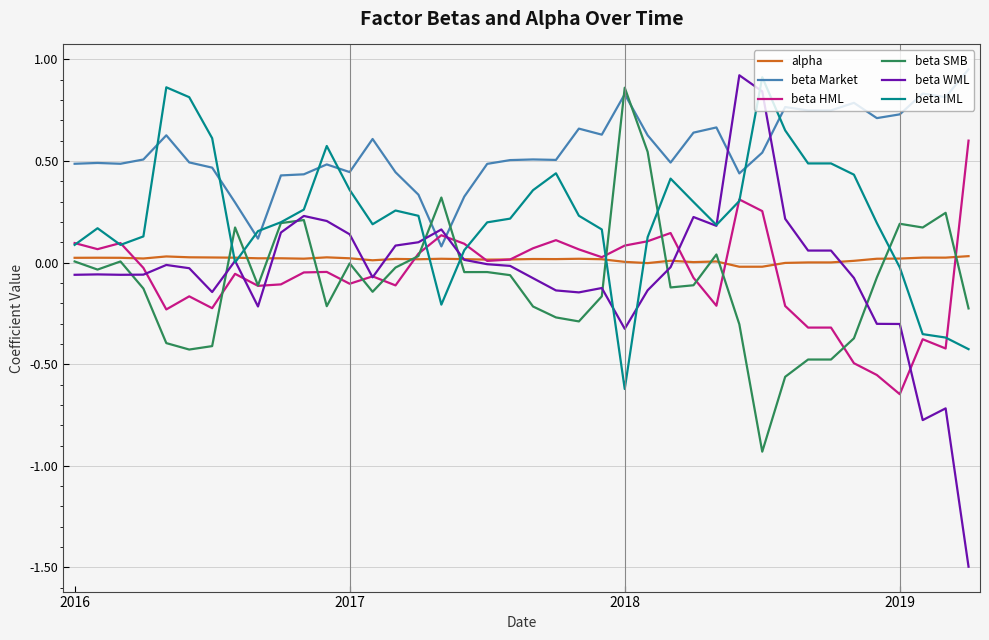

Which series has the widest spread of values?

beta WML